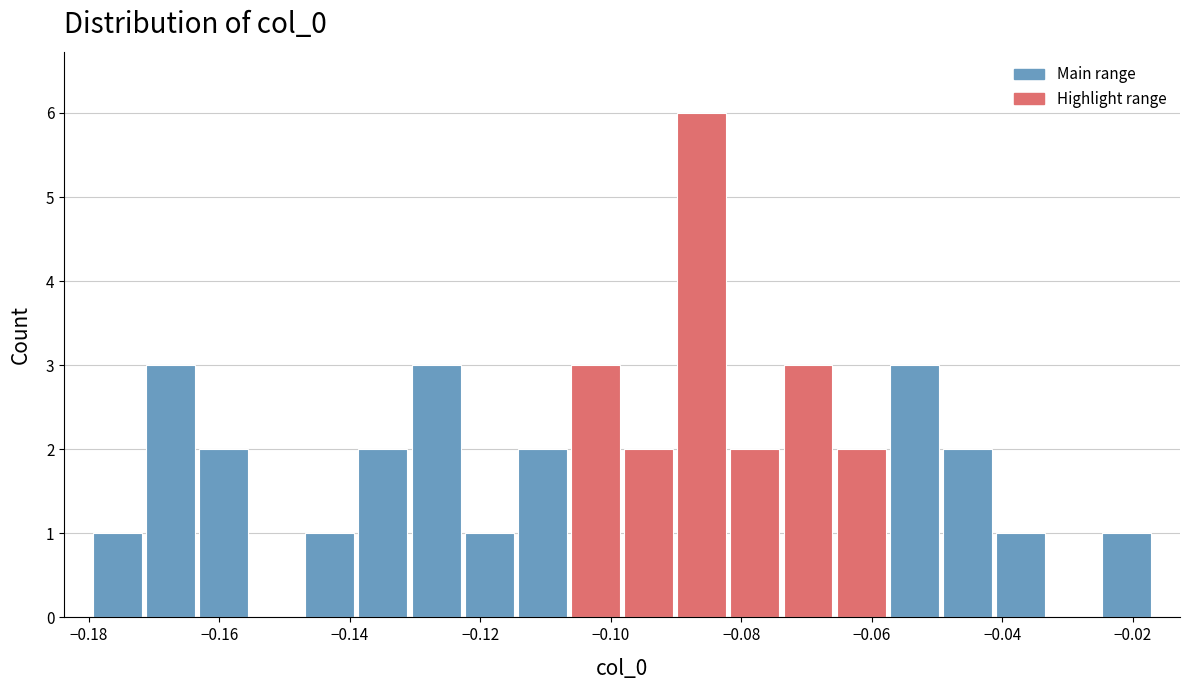

Reading left to right, list every bar in this chart as the range it spans on the x-axis followed by its height. Neither the bar edges nor the heights are printed on the chart, so give them approximately, as read against the axes.

-0.180 to -0.172: 1
-0.172 to -0.164: 3
-0.164 to -0.156: 2
-0.156 to -0.148: 0
-0.148 to -0.140: 1
-0.140 to -0.130: 2
-0.130 to -0.122: 3
-0.122 to -0.114: 1
-0.114 to -0.106: 2
-0.106 to -0.098: 3
-0.098 to -0.090: 2
-0.090 to -0.082: 6
-0.082 to -0.074: 2
-0.074 to -0.066: 3
-0.066 to -0.058: 2
-0.058 to -0.050: 3
-0.050 to -0.042: 2
-0.042 to -0.034: 1
-0.034 to -0.026: 0
-0.026 to -0.016: 1